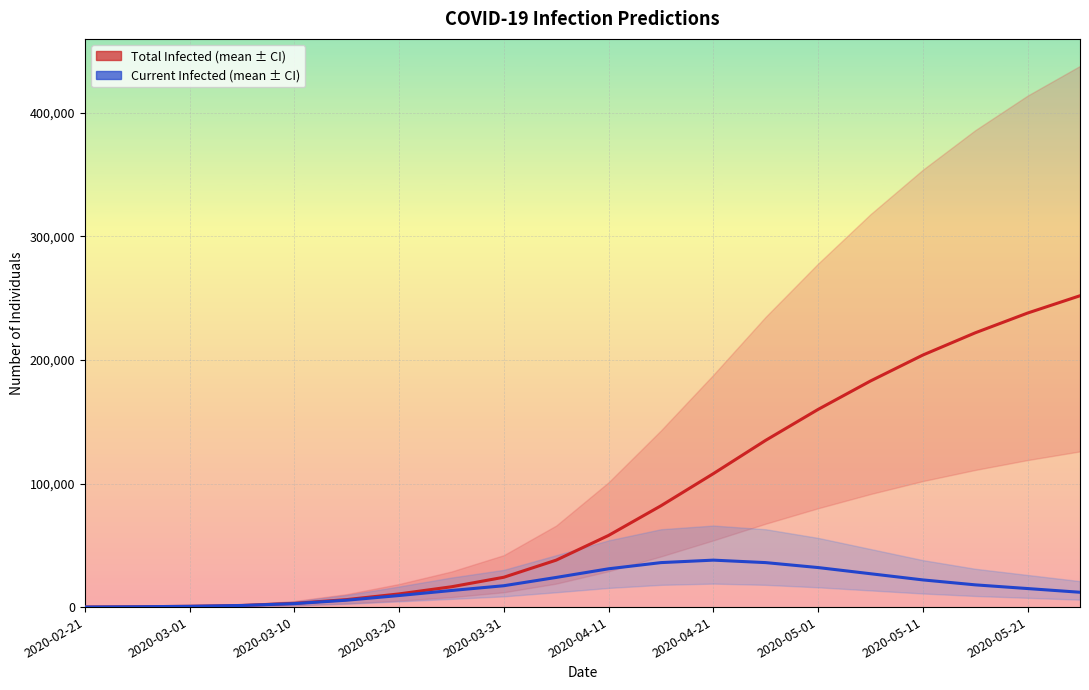

At how many categories does at least one series exceed 108302?

7